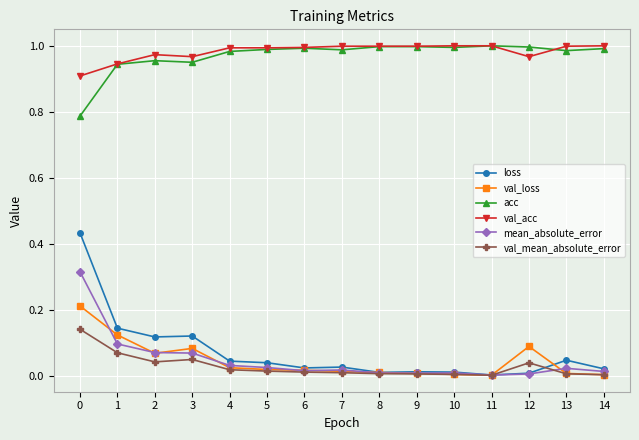

Is the value of val_acc at 2 greater than the value of val_mean_absolute_error at 9?

Yes